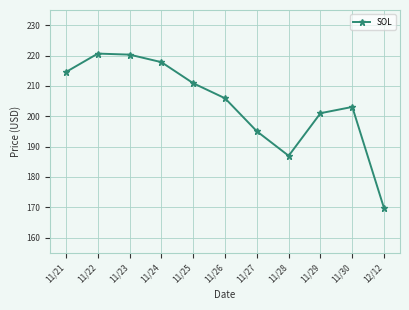

What is the sum of all values?

2245.9